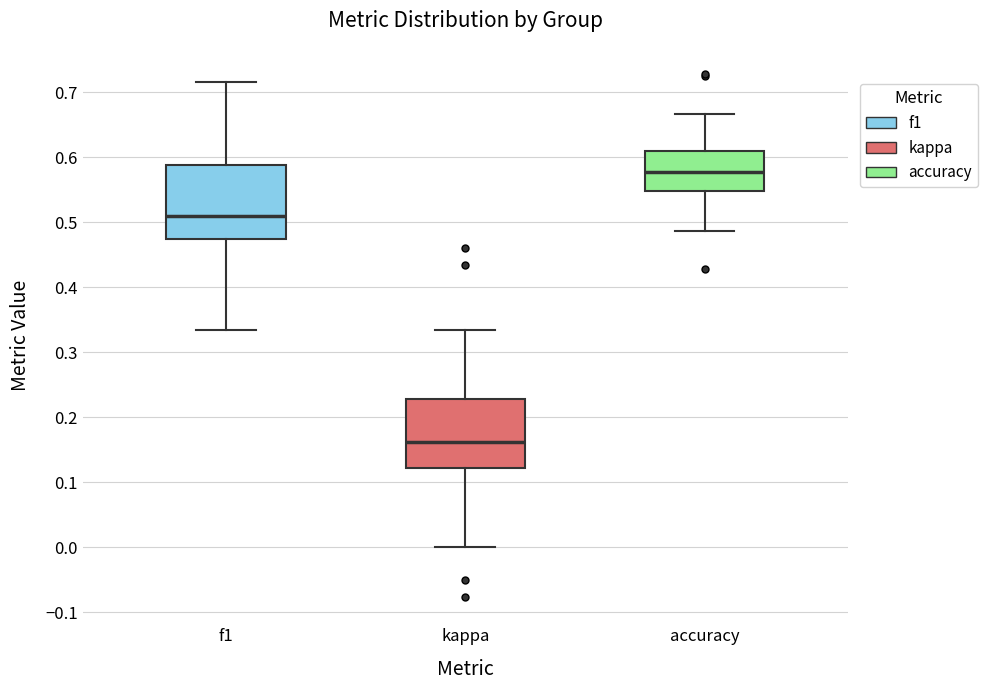

Which box has the lowest median line?

kappa